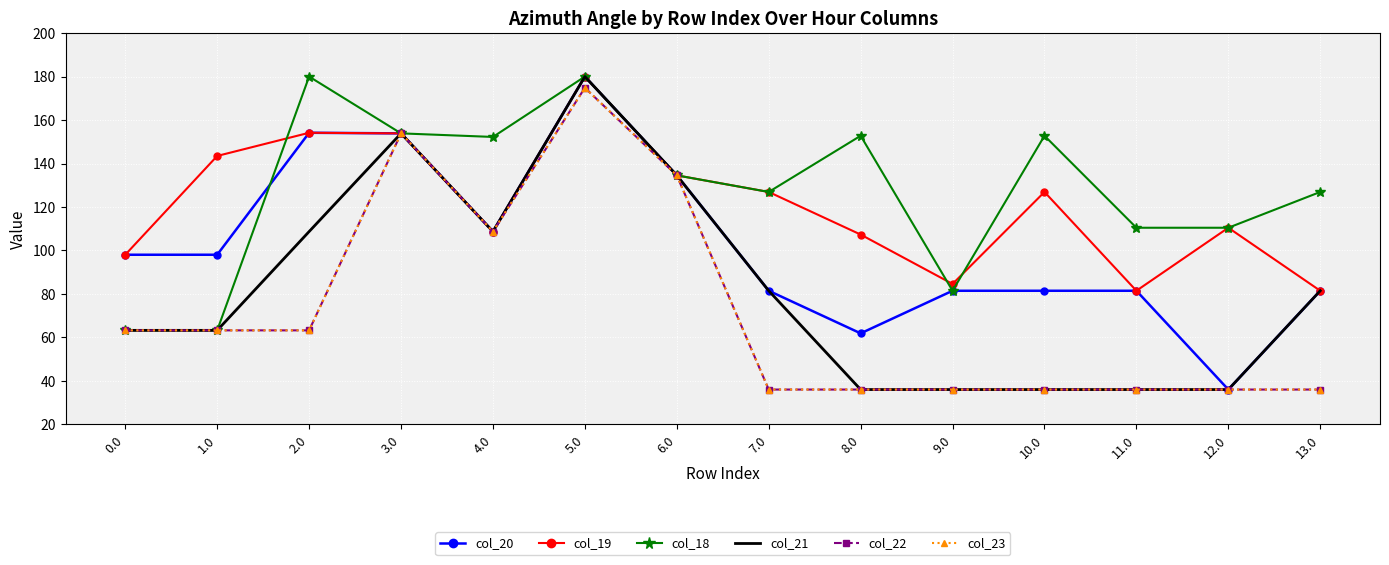

What is the label of the 6th point from the left?

5.0